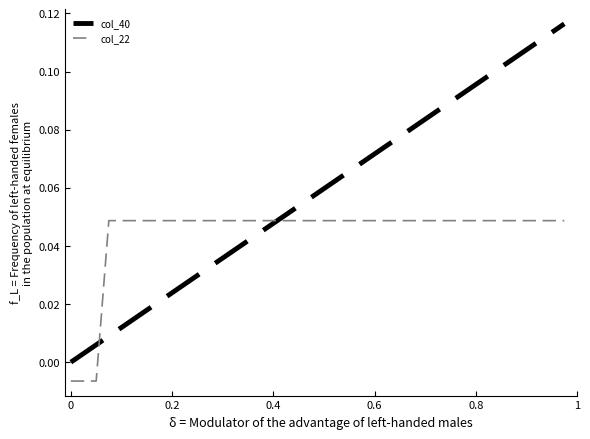

Rank the series by their average value, from highest to lowest.

col_40, col_22